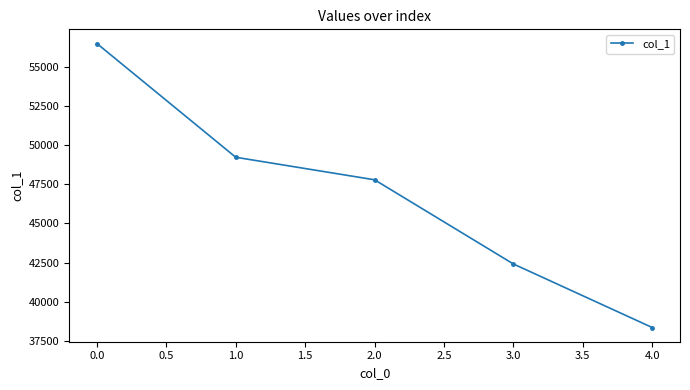

Which has a higher value, 1.0 or 2.0?

1.0